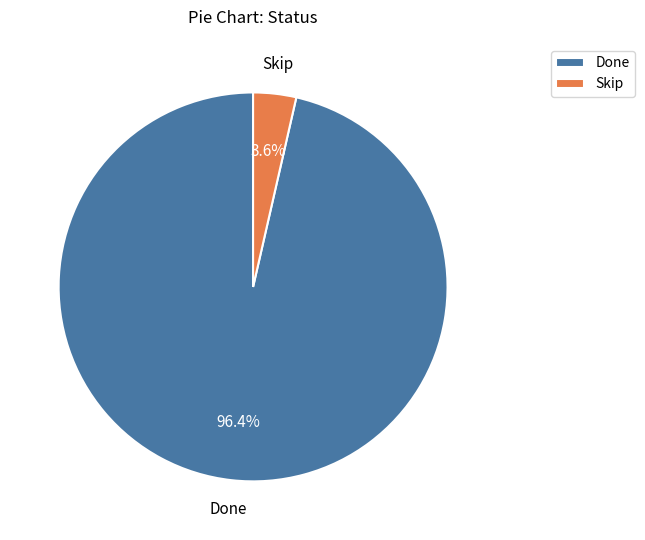

Between Skip and Done, which is larger?

Done